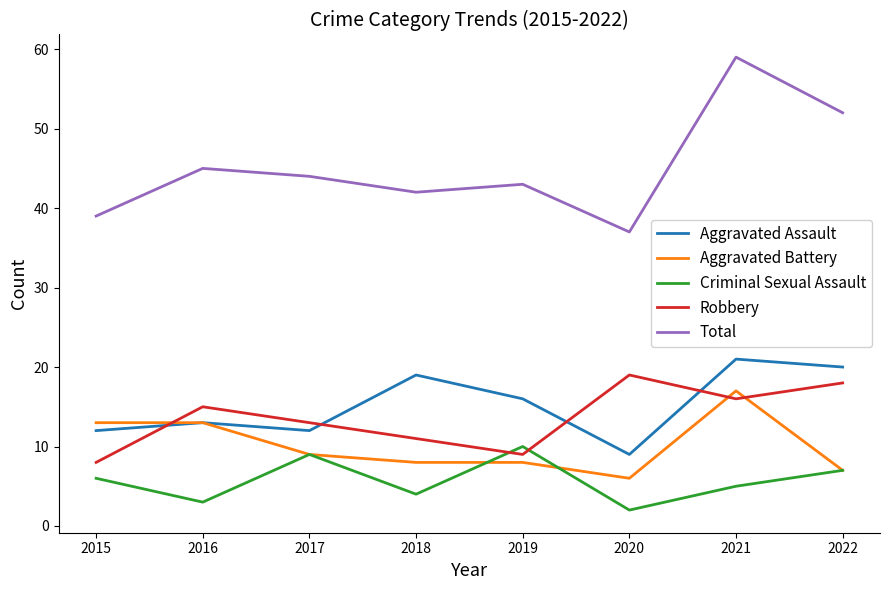

Is it true that Aggravated Assault equals 9 at 2020?

True